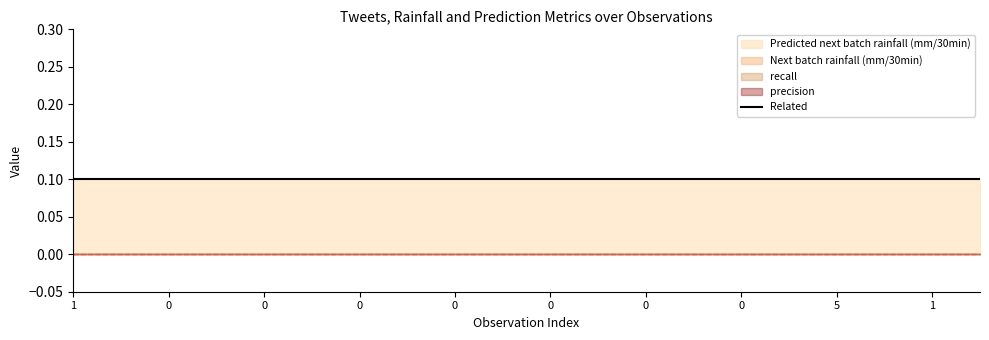

Does the chart have visible grid lines?

No